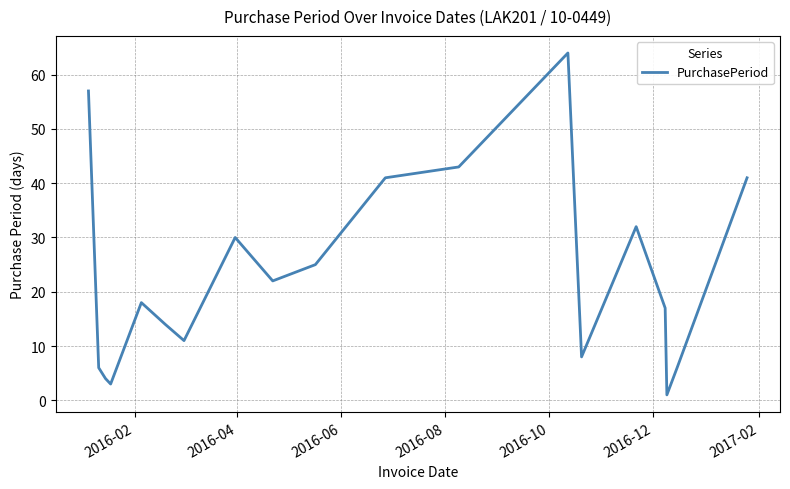

Count the number of categories in the chart.

19